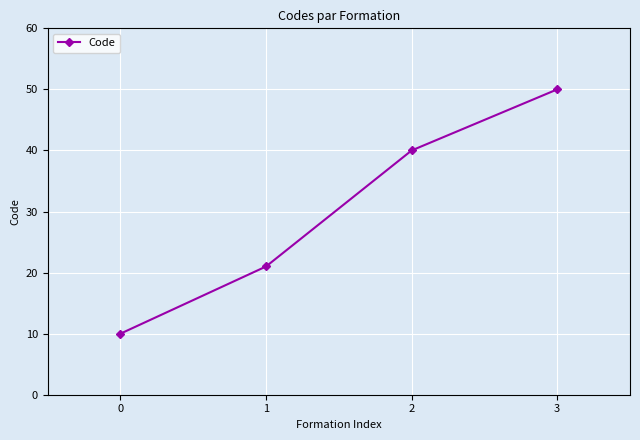

True or false: there are more than 2 points higher than both neighbors.

False